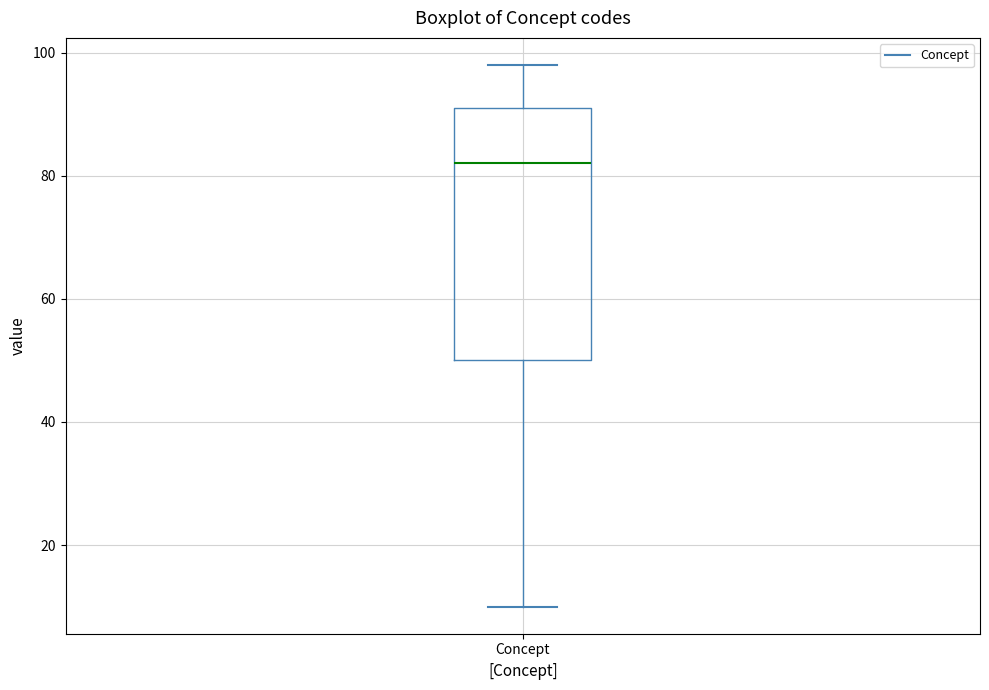

Where is the lower edge of the box for Concept on the y-axis? The values are not printed on the chart, so give them approximately, as read against the axis.

50